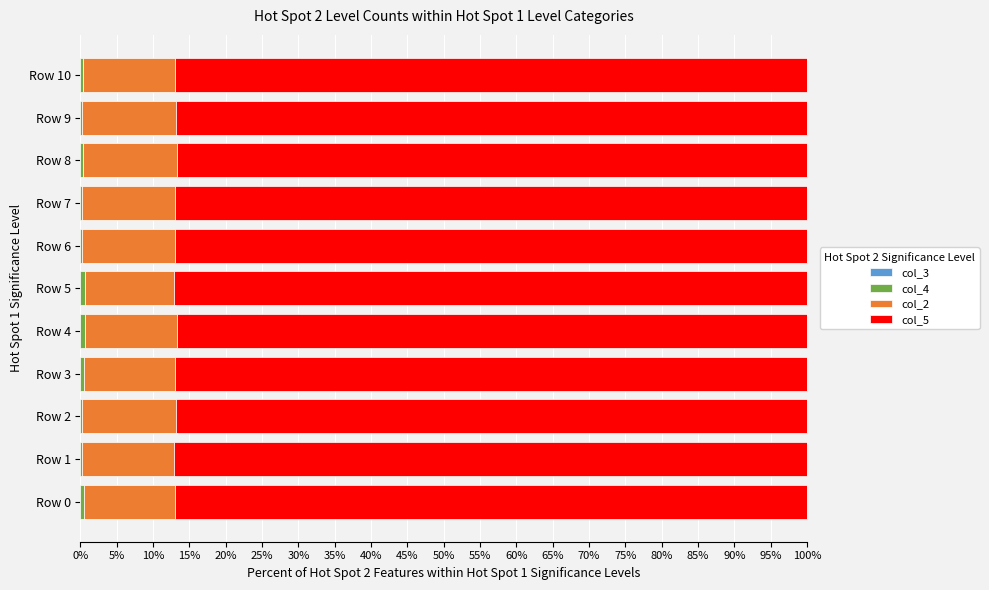

What is the average value of the col_4 series?

0.4